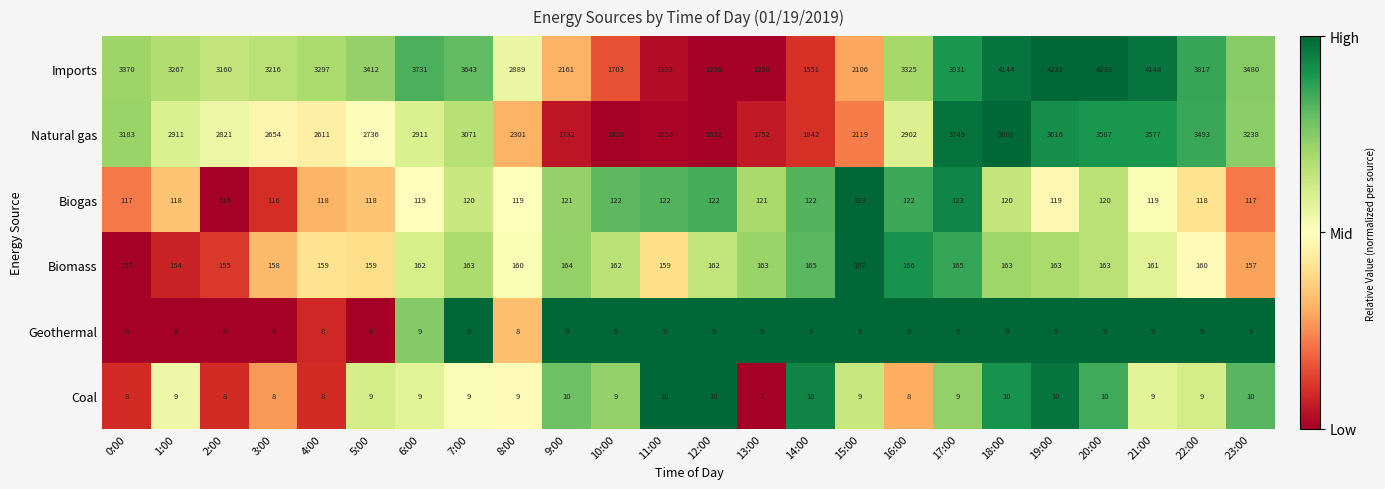

Which series has the largest total across all categories?

Imports